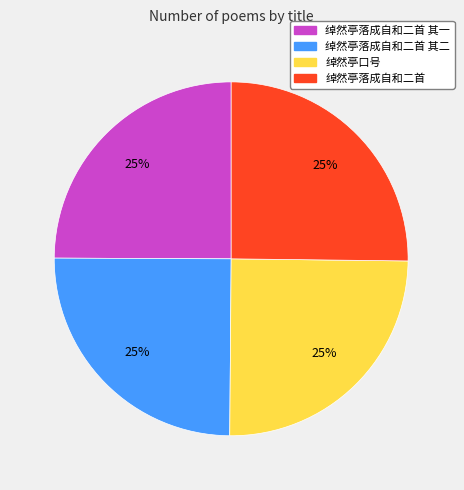

How many slices are in this pie chart?

4